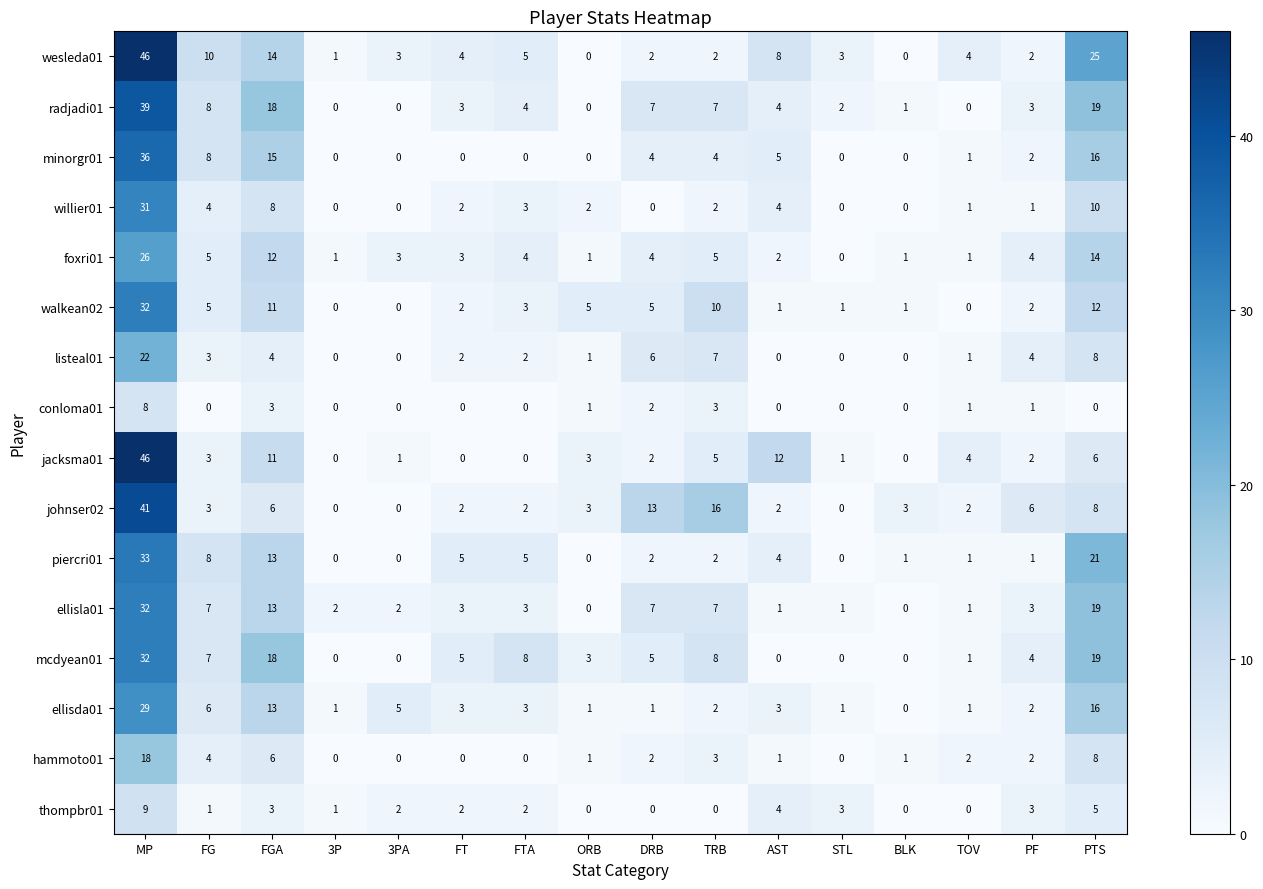

What is the difference between the highest and lowest values at FGA?

15